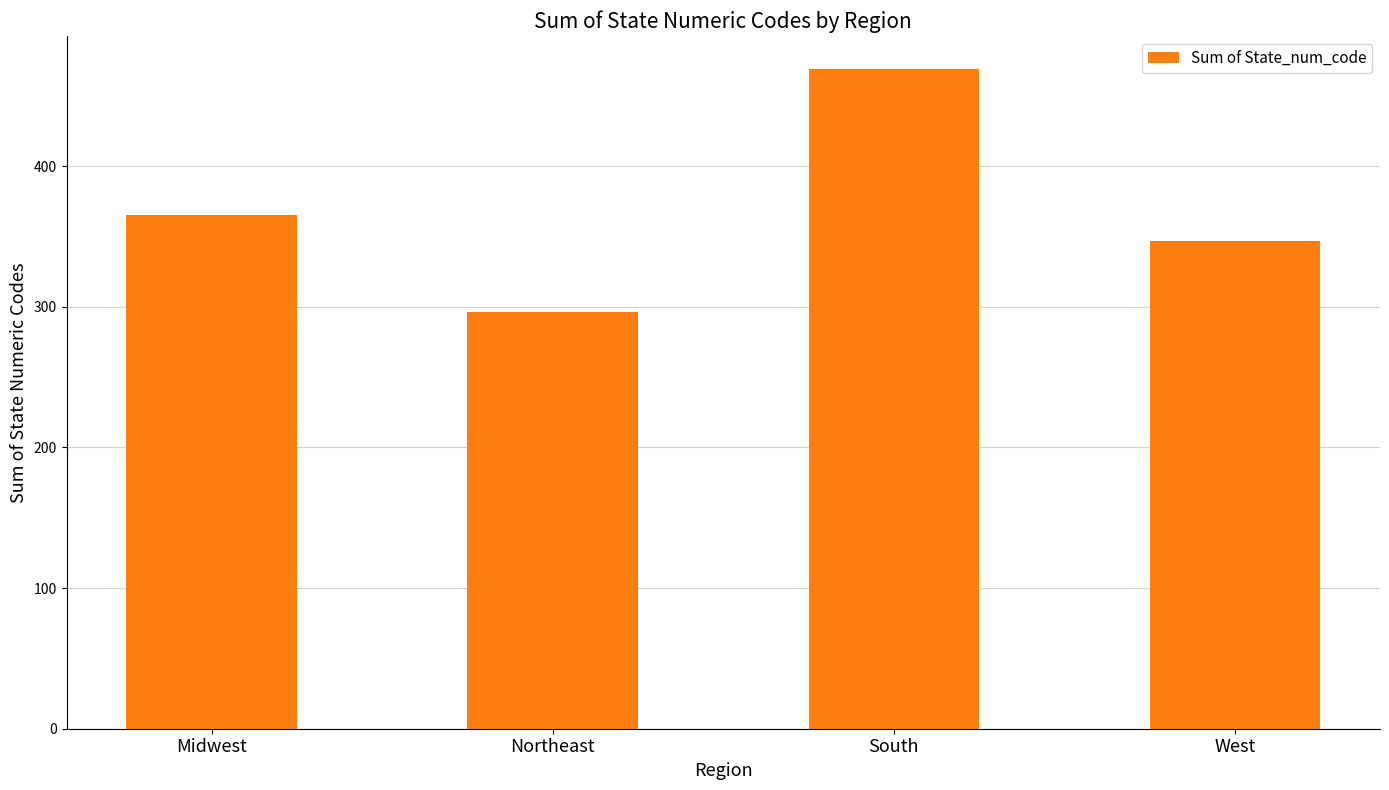

What is the maximum value shown in the chart?

469